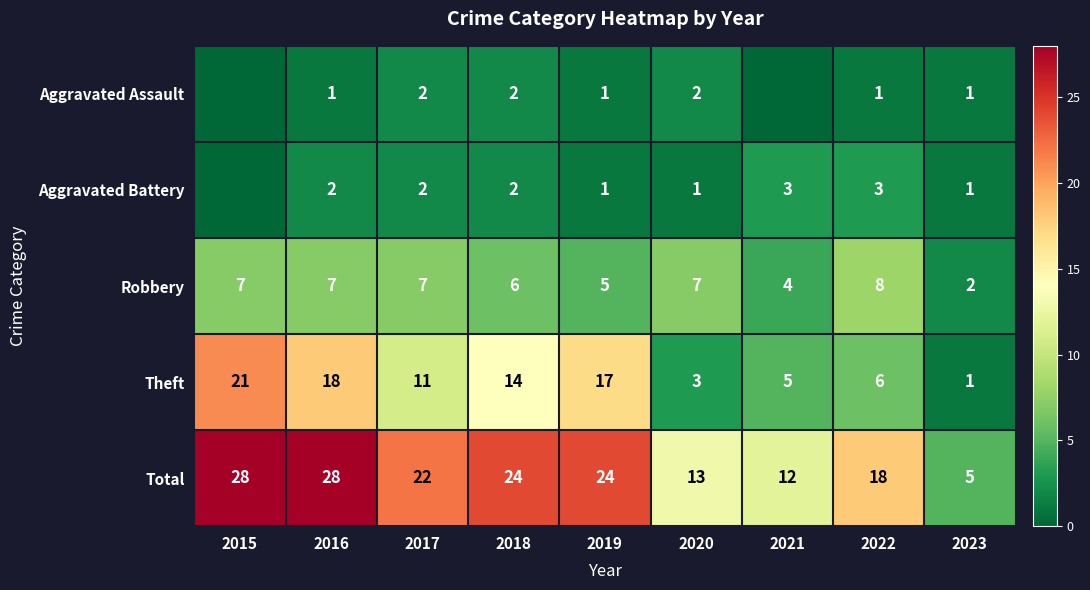

What is the greatest value displayed?

28